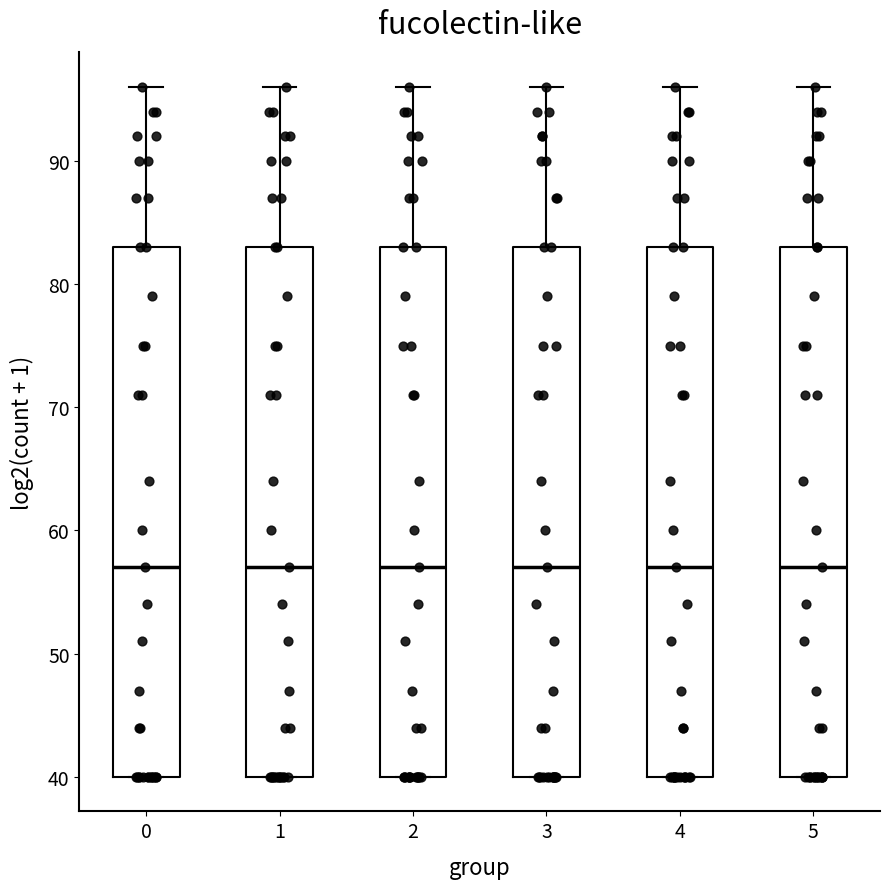

Reading left to right, read every box against the y-axis: the position of its median line, the range the box covers, and the ends of its whiskers. The values are not printed on the chart, so give them approximately, as read against the axis.

0: median 57, box 40 to 83, whiskers 40 to 96
1: median 57, box 40 to 83, whiskers 40 to 96
2: median 57, box 40 to 83, whiskers 40 to 96
3: median 57, box 40 to 83, whiskers 40 to 96
4: median 57, box 40 to 83, whiskers 40 to 96
5: median 57, box 40 to 83, whiskers 40 to 96